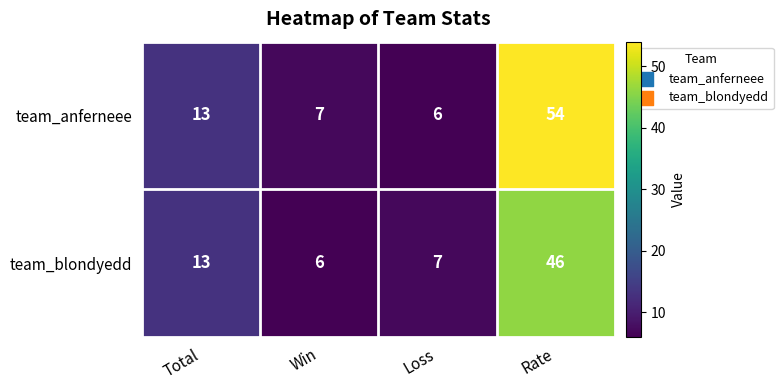

How many data points in team_blondyedd are less than 13?

2